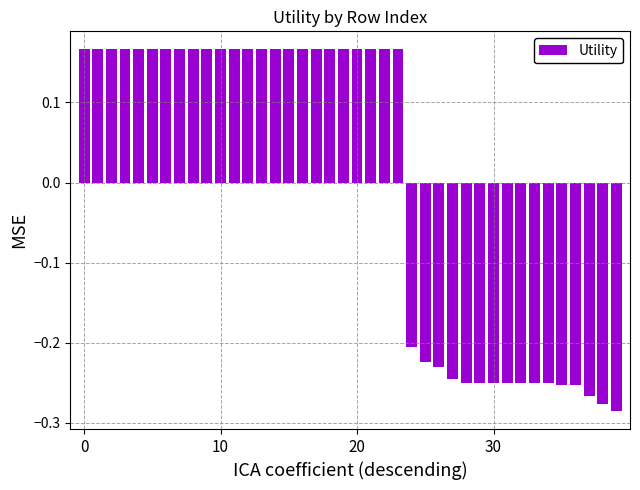

Count the values in the range 0 to 1.

24